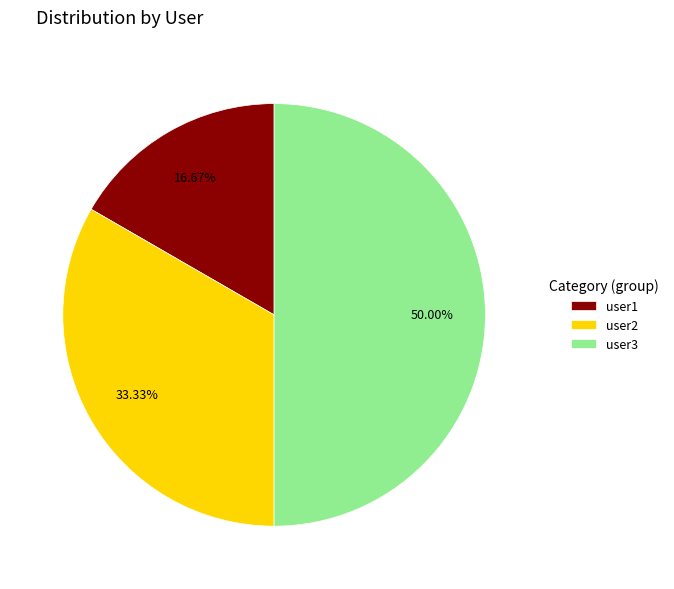

How many segments does this pie chart have?

3